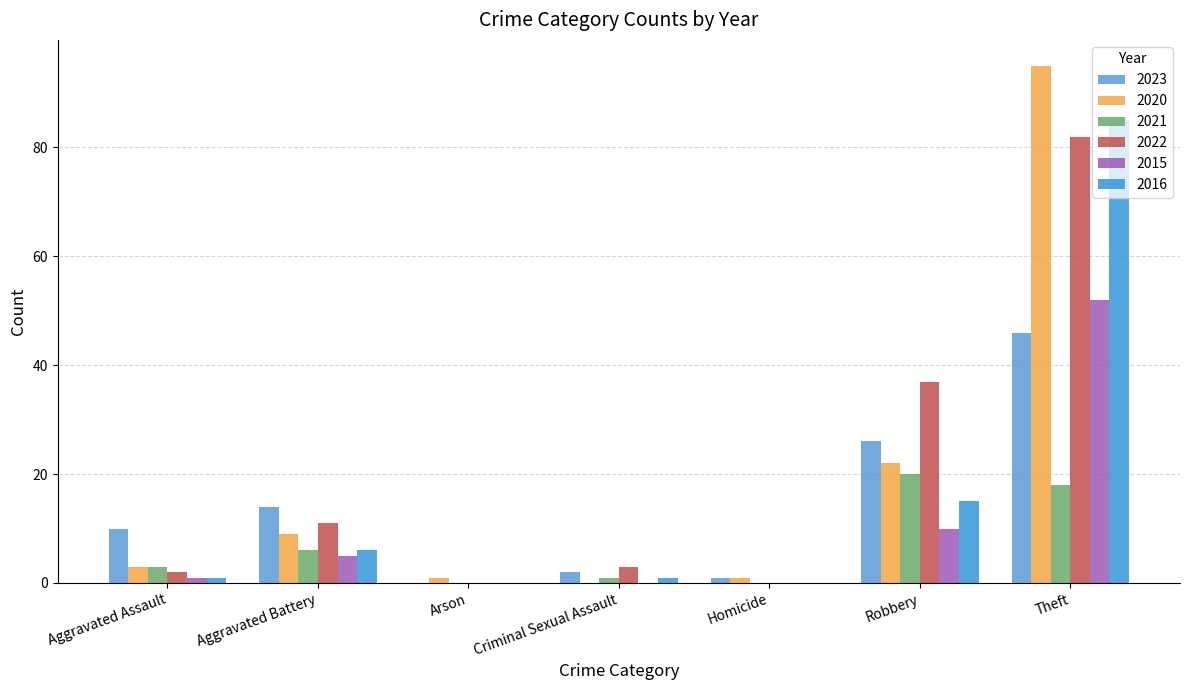

Rank the series by their maximum value, from lowest to highest.

2021, 2023, 2015, 2022, 2016, 2020